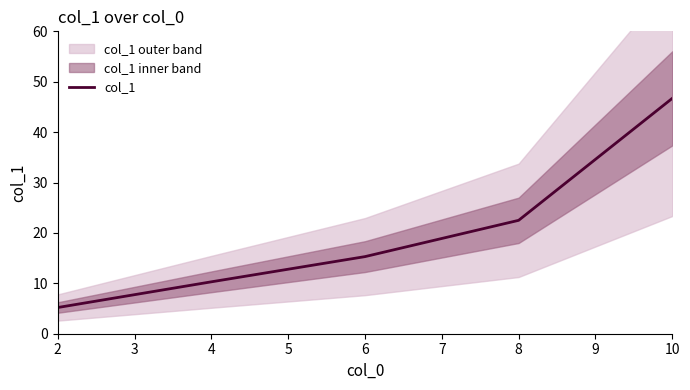

At which label is col_1 closest to 25?

8